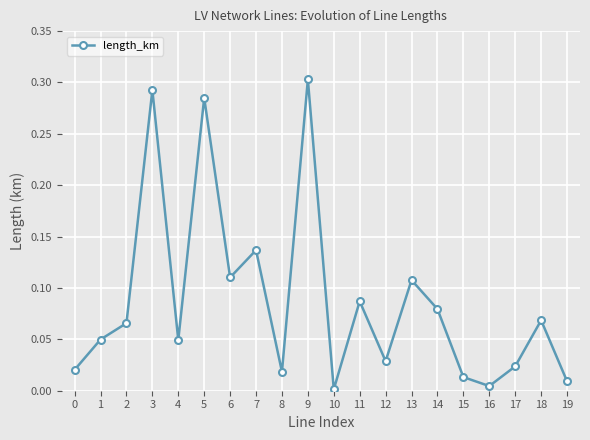

What is the sum of all values?

1.8